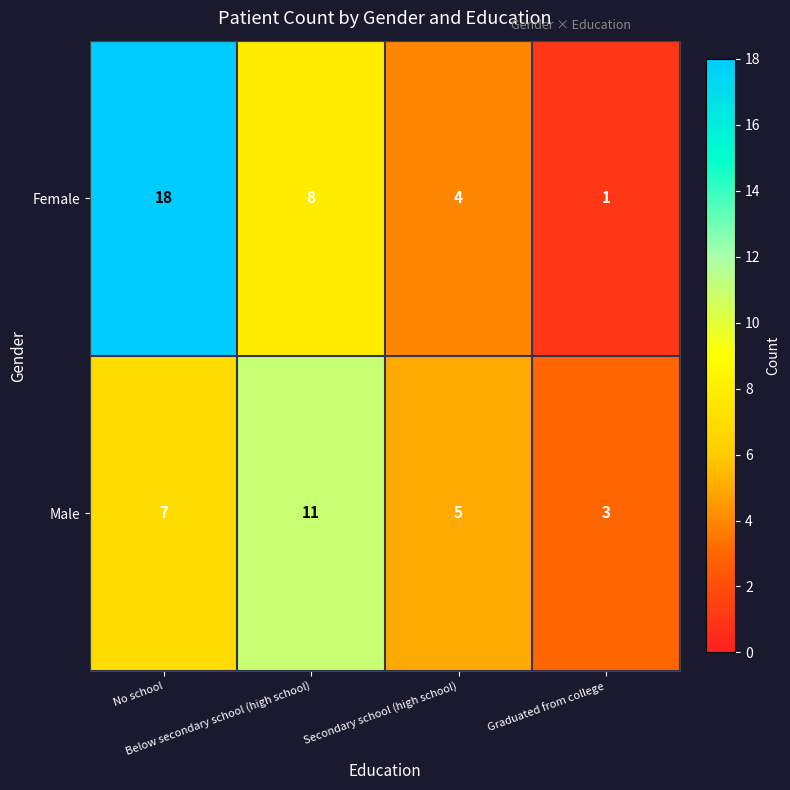

What is the sum of all Female values?

31